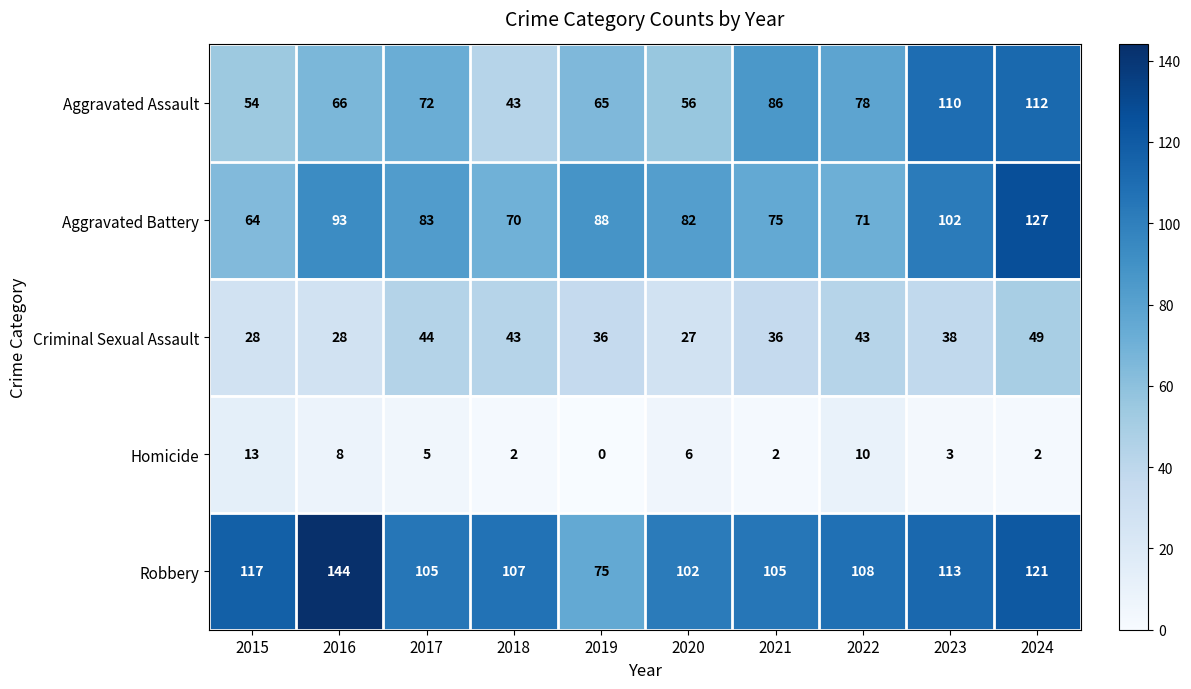

At which label does Aggravated Battery first exceed 83?

2016